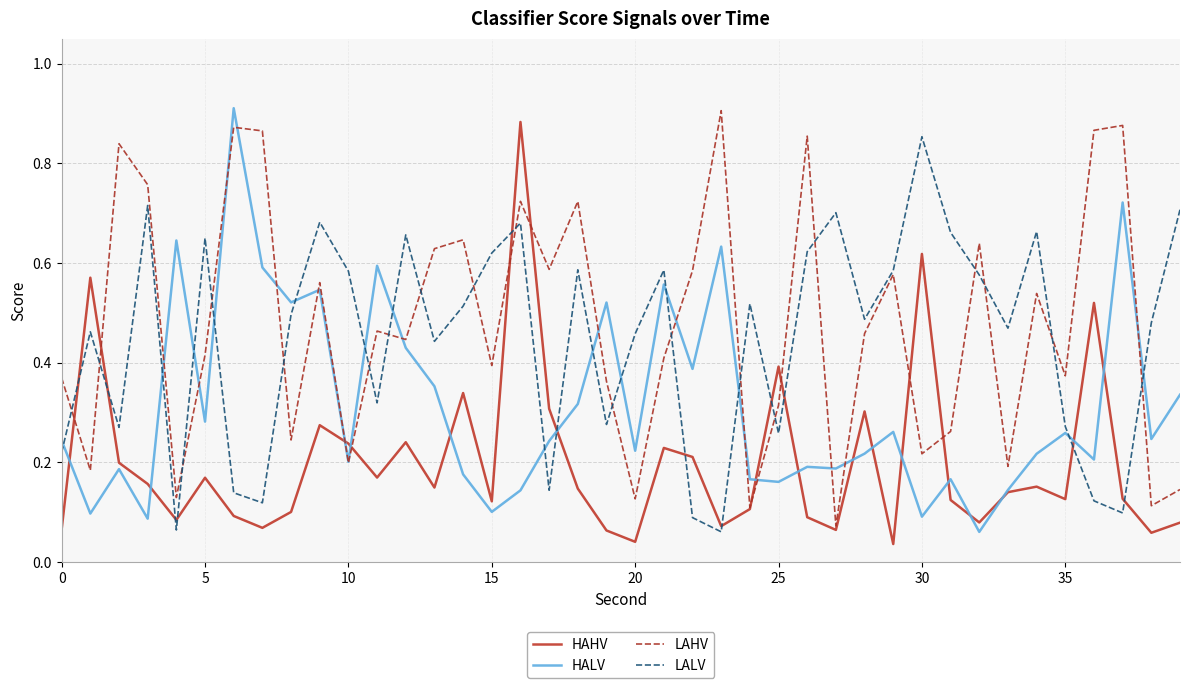

How many intersections are there between LALV and HALV?

15